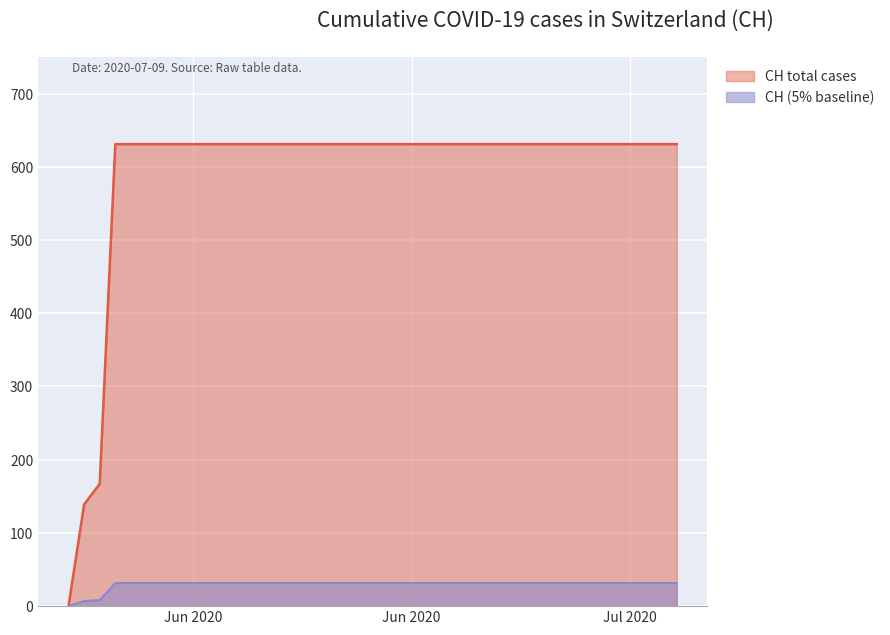

The value at 2020-06-27 is 631. True or false?

True